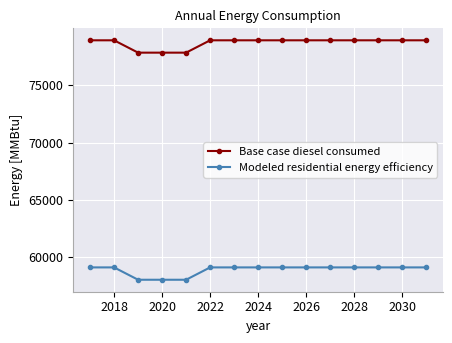

What is the maximum value shown in the chart?

78937.5